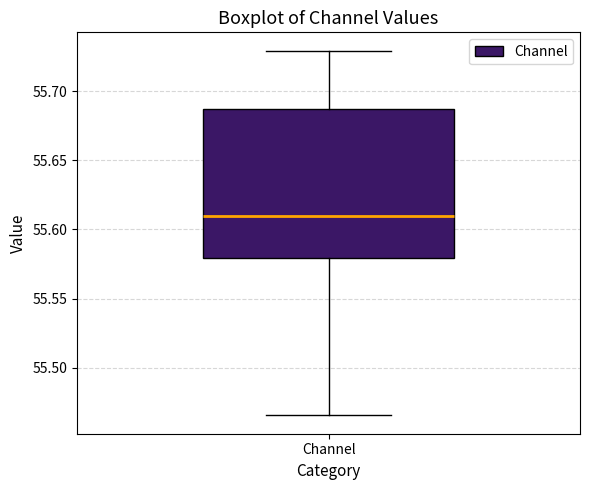

Transcribe this box plot: give where the median line is, the range the box spans, and where the two whiskers end, as read against the y-axis. The values are not printed on the chart, so give them approximately, as read against the axis.

median 55.610, box 55.580 to 55.685, whiskers 55.465 to 55.730